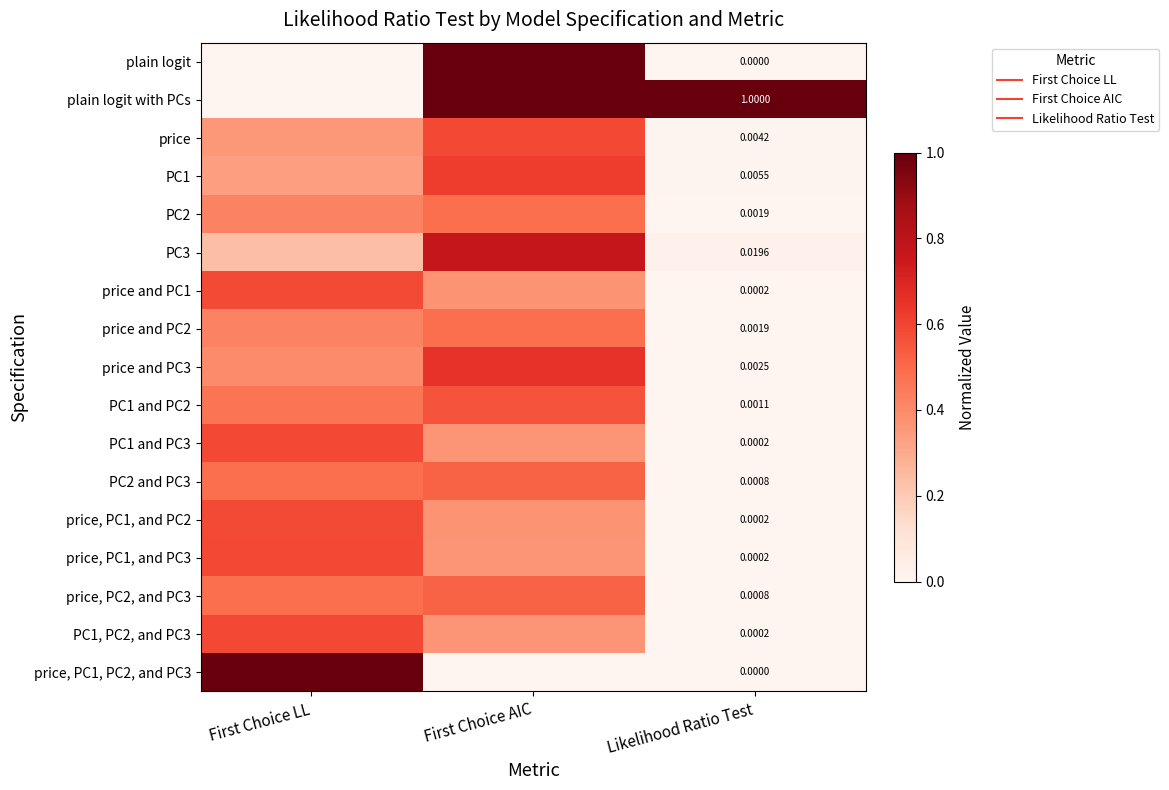

The price, PC2, and PC3 series shows 0.5 at First Choice AIC. True or false?

True